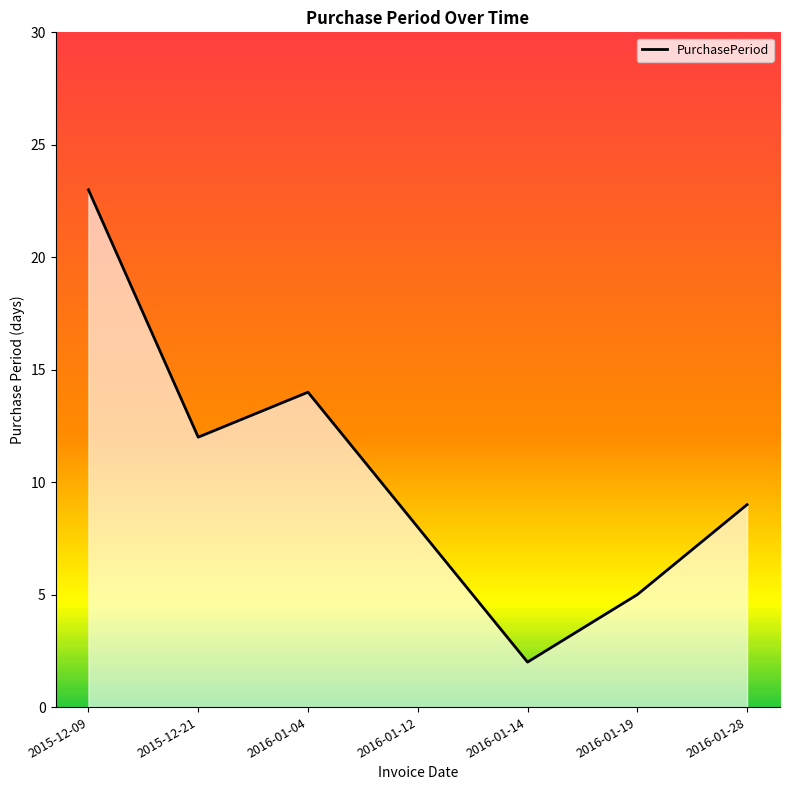

Does the chart have visible grid lines?

No